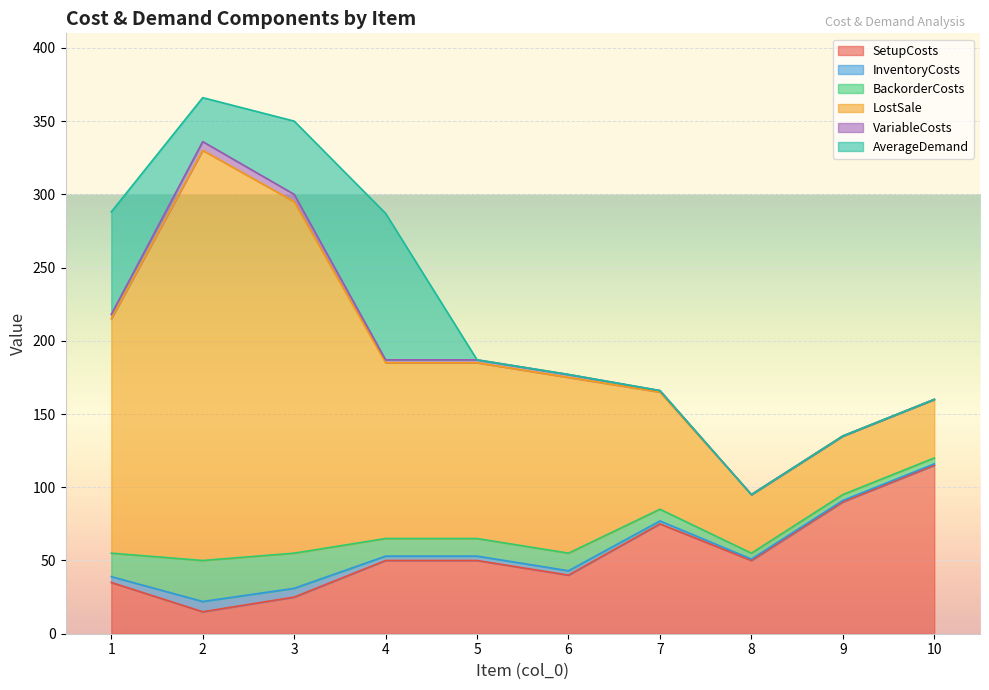

Reading left to right, transcribe all the data shown in this chart.

SetupCosts: 35	15	25	50	50	40	75	50	90	115
InventoryCosts: 4	7	6	3	3	3	2	1	1	1
BackorderCosts: 16	28	24	12	12	12	8	4	4	4
LostSale: 160	280	240	120	120	120	80	40	40	40
VariableCosts: 3	6	5	2	2	2	1	0	0	0
AverageDemand: 70	30	50	100	0	0	0	0	0	0